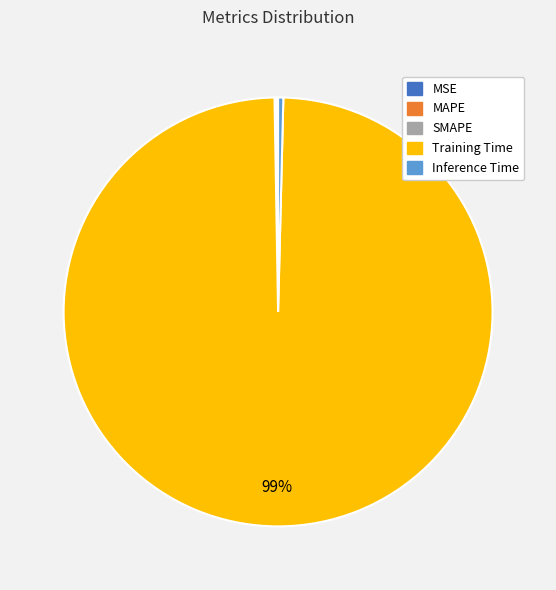

The Training Time slice represents 91% of the pie. True or false?

False